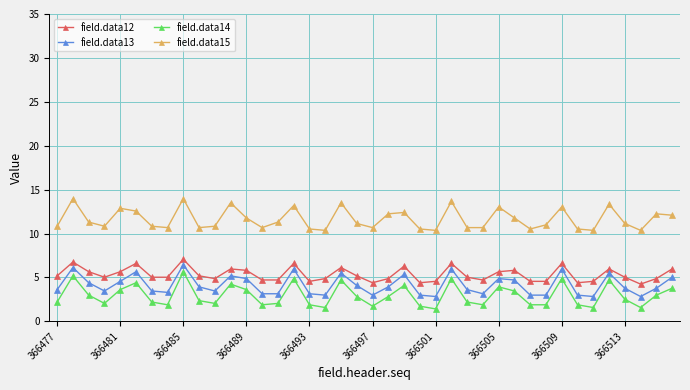

True or false: field.data14 and field.data12 intersect in this chart.

False